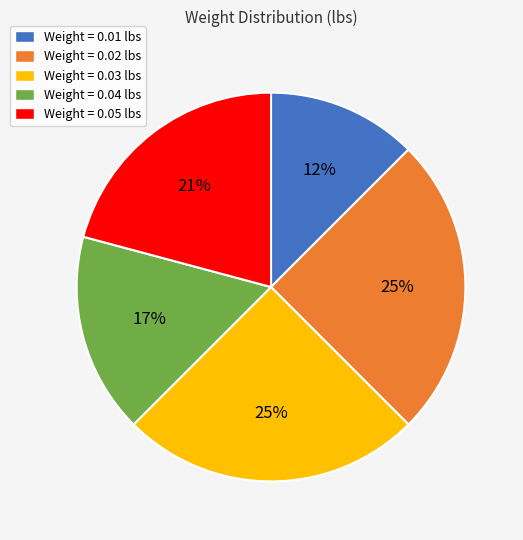

Which category has the smallest portion of the pie?

Weight = 0.01 lbs